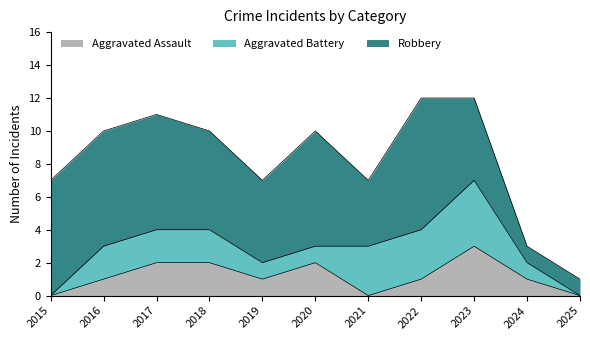

Which has a higher value, 2022 or 2024?

2022